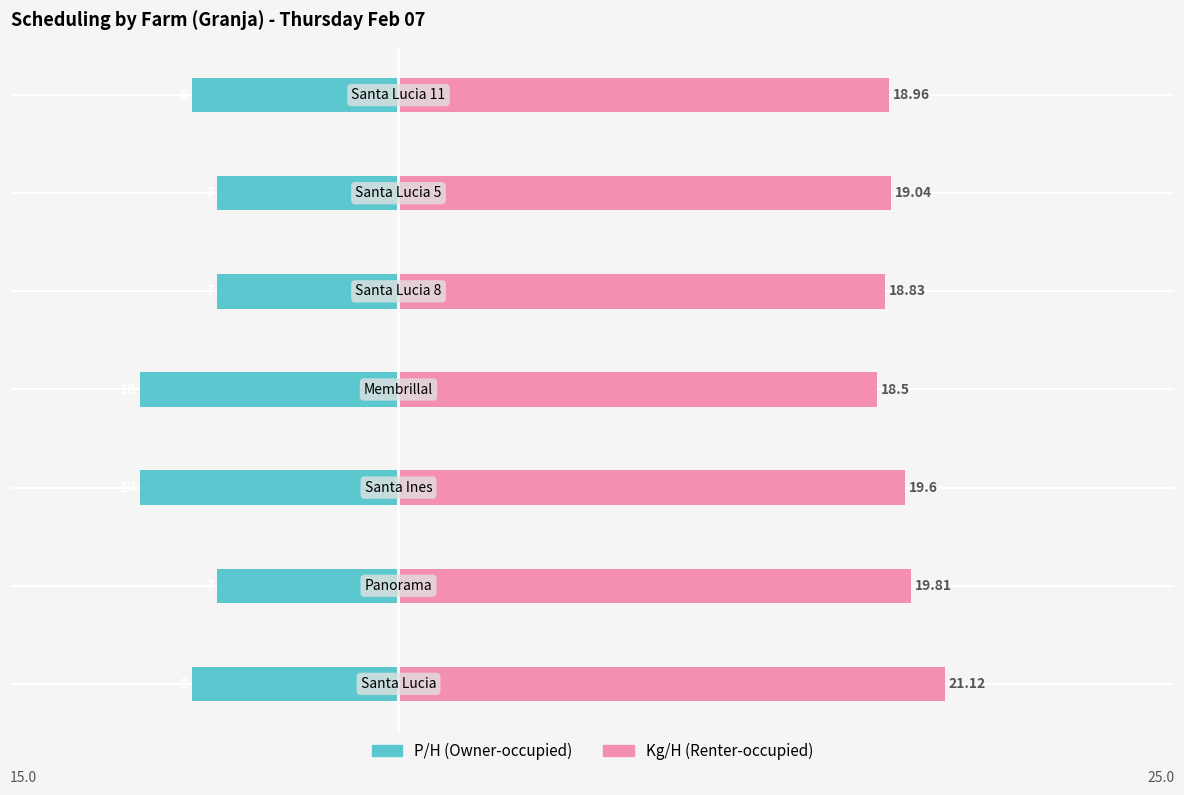

Reading left to right, transcribe all the data shown in this chart.

P/H (Owner-occupied): −15=-8.0	−10=-7.0	−5=-10.0	0=-10.0	5=-7.0	10=-7.0	15=-8.0
Kg/H (Renter-occupied): −15=21.1	−10=19.8	−5=19.6	0=18.5	5=18.8	10=19.0	15=19.0